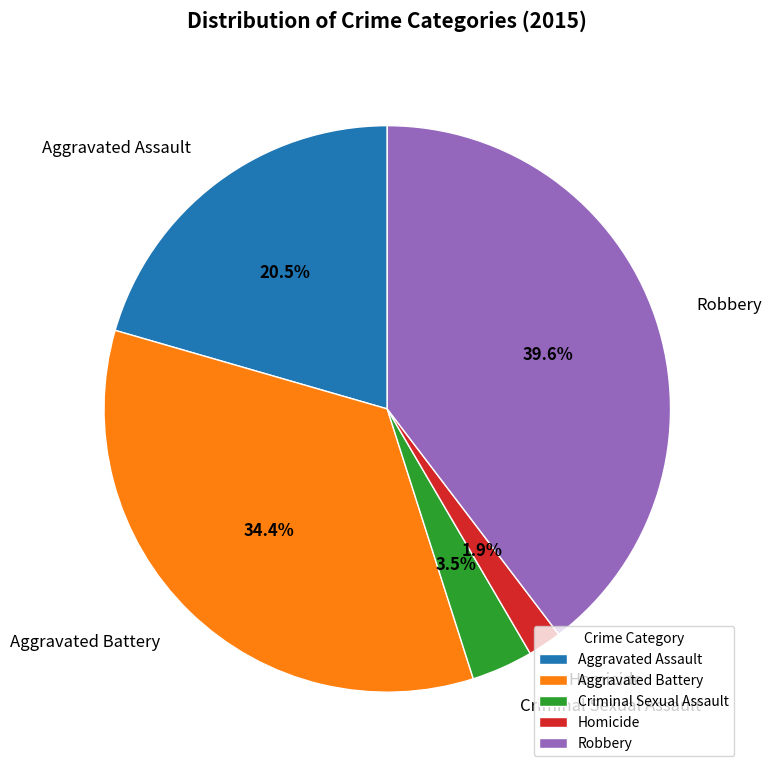

Count the number of slices in the pie.

5